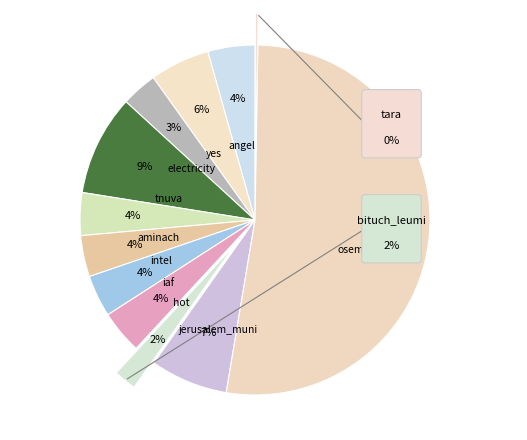

Which has a higher value, aminach or osem?

osem